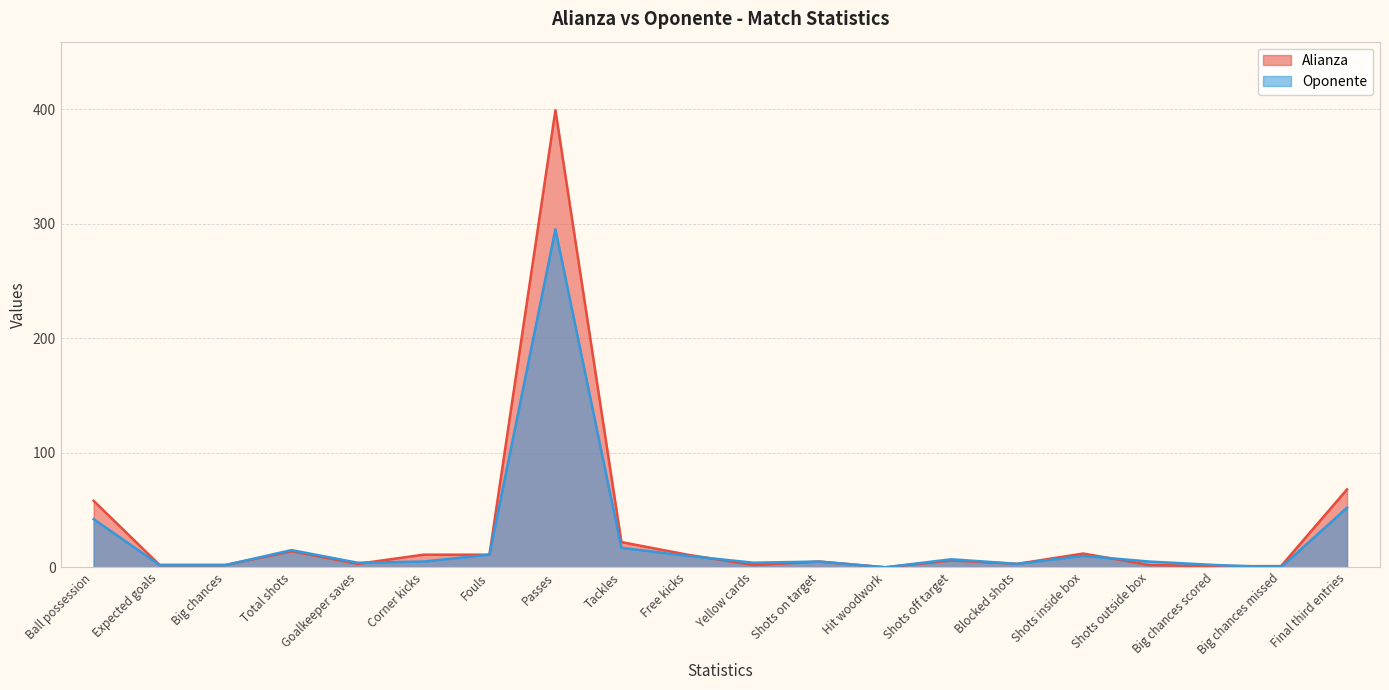

True or false: Alianza has a value of 23 at Ball possession.

False